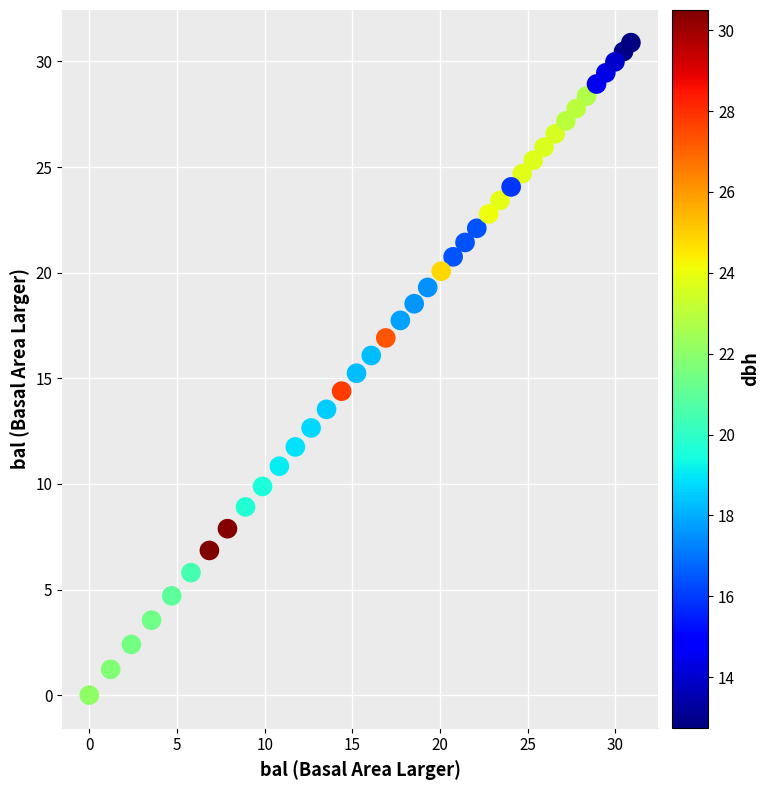

What is the range of X values (max minus min)?

30.9